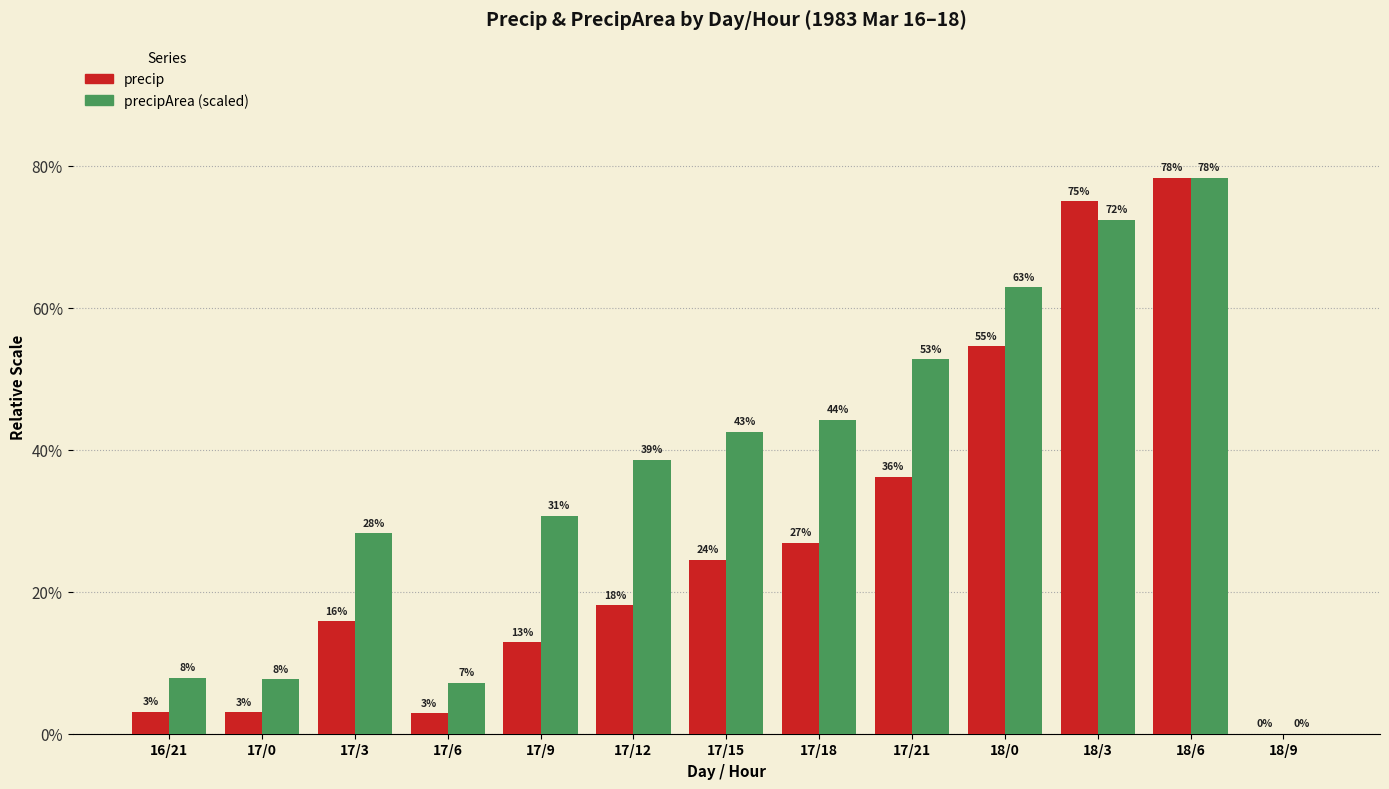

What are all the series names shown in the legend?

precip, precipArea (scaled)